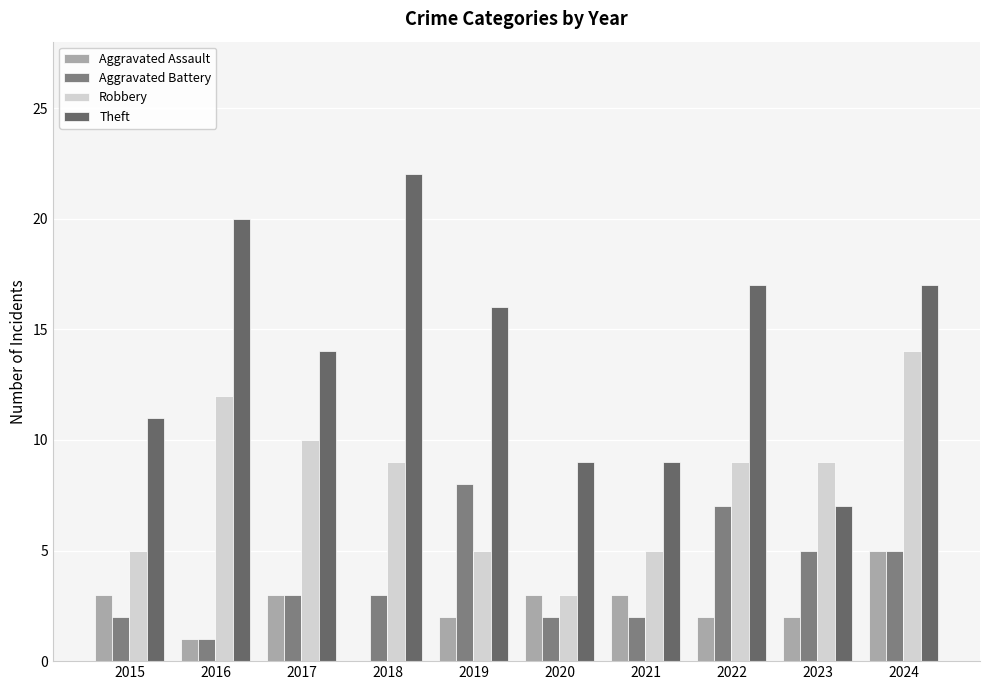

How many values in Aggravated Assault are above zero?

9